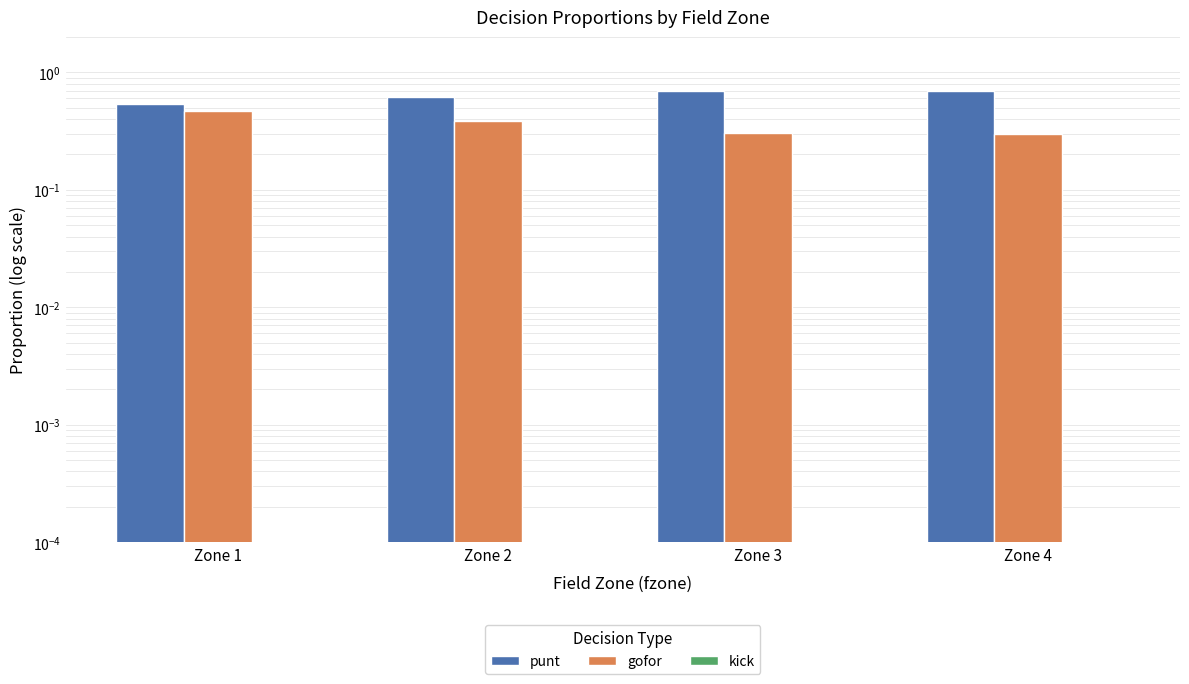

What is the value of the gofor bar at the 4th from the left?

0.3